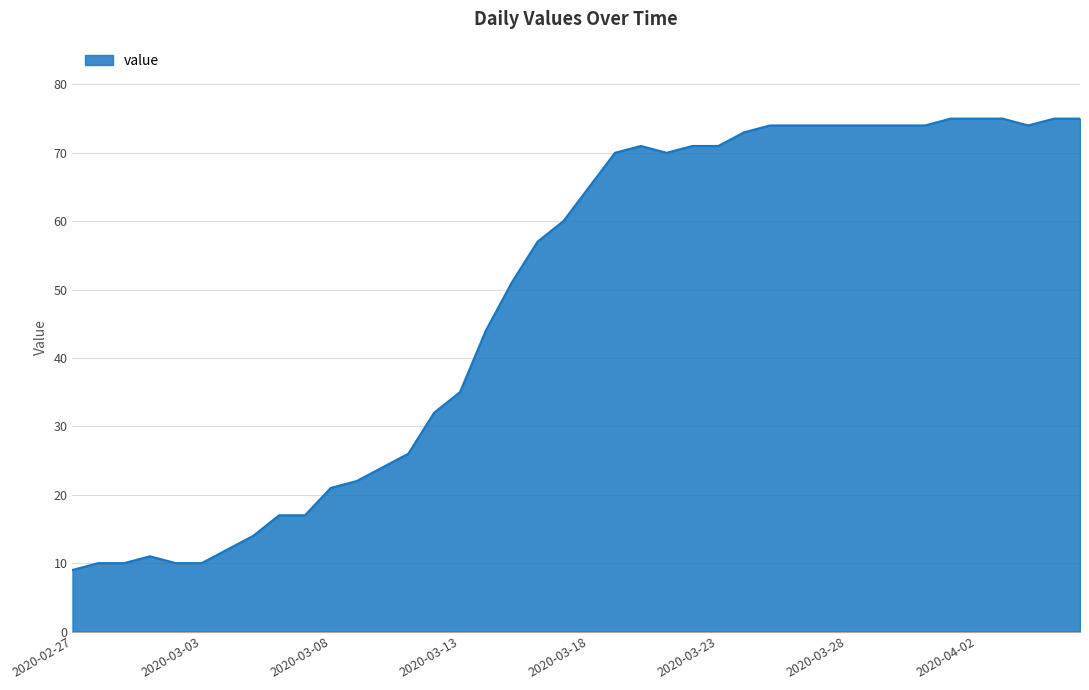

What is the smallest value displayed?

9